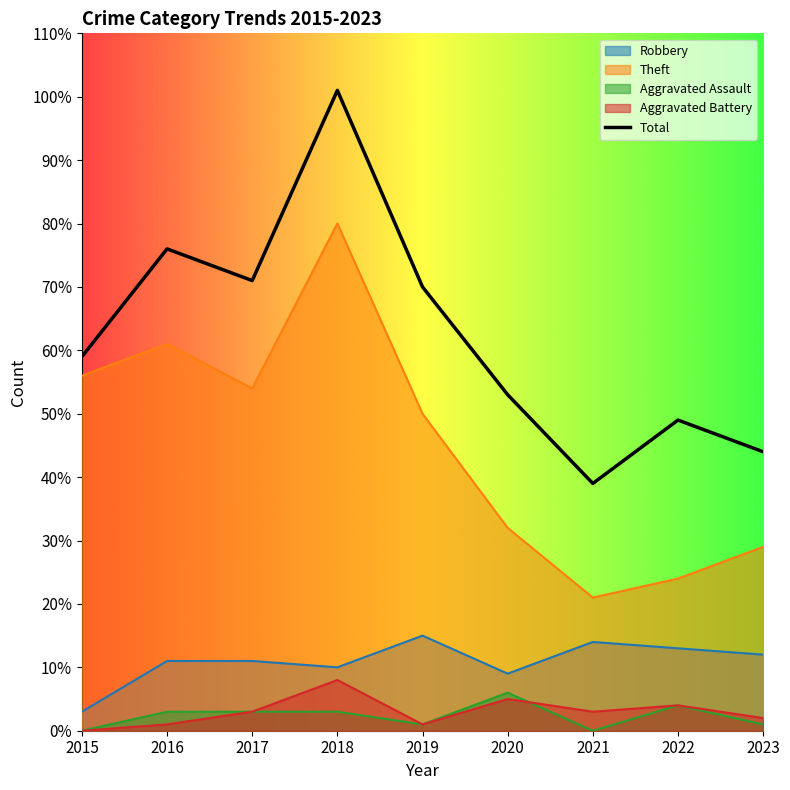

How many lines are shown in the chart?

5